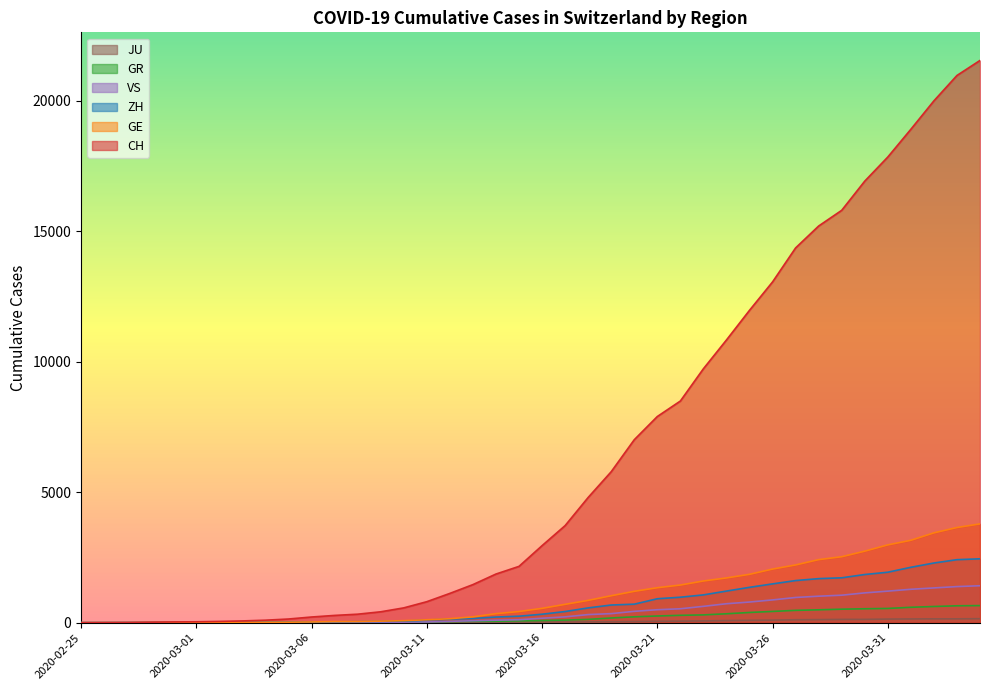

True or false: VS and GE intersect in this chart.

False